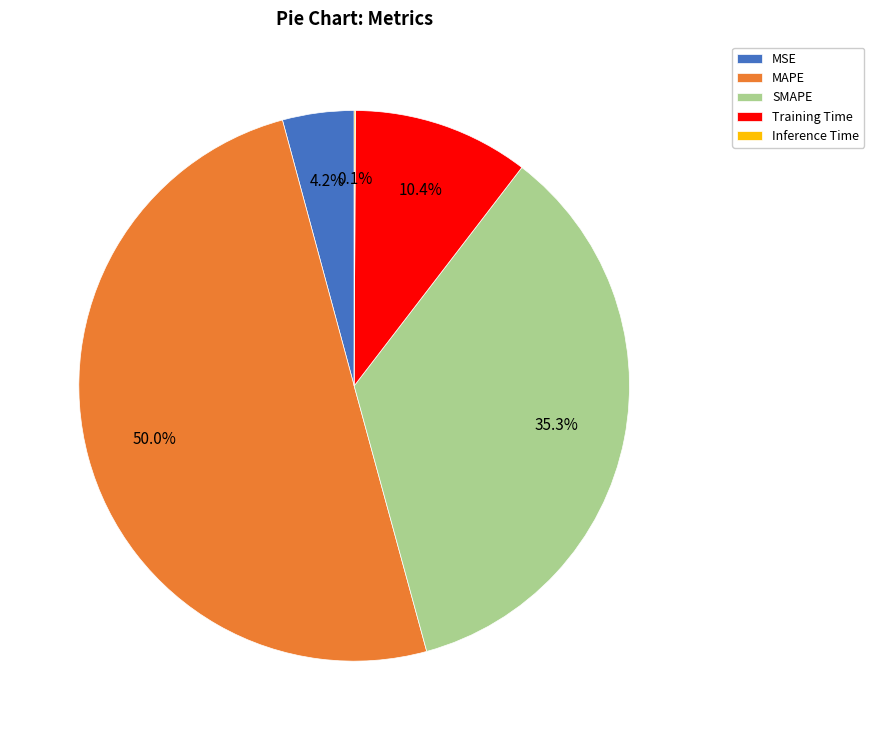

Combined, what portion of the pie is SMAPE and Training Time?

45.7%